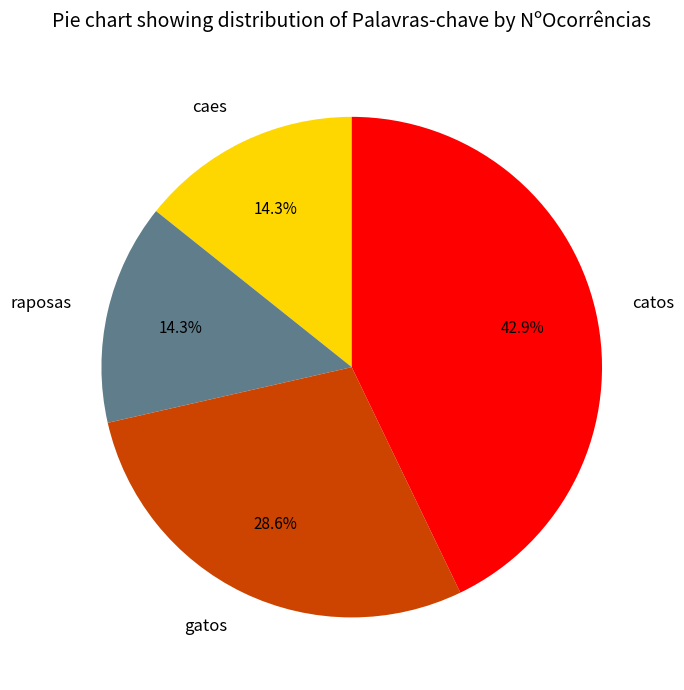

What percentage is NOT represented by gatos?

71.4%